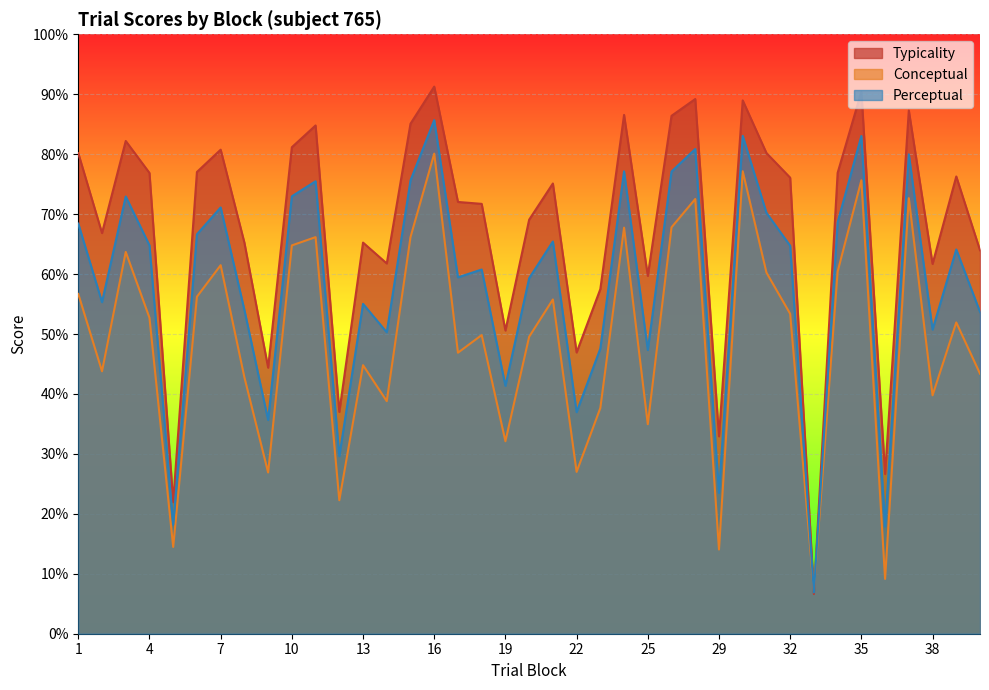

How many values in the typicality series are below 75?

19